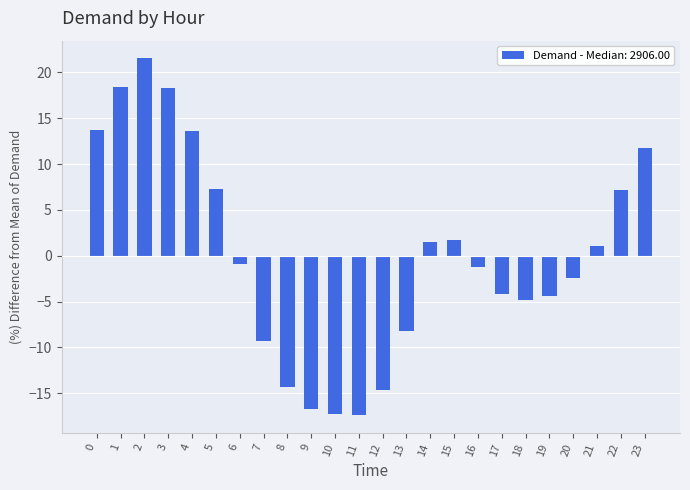

How many data points are above 0?

11